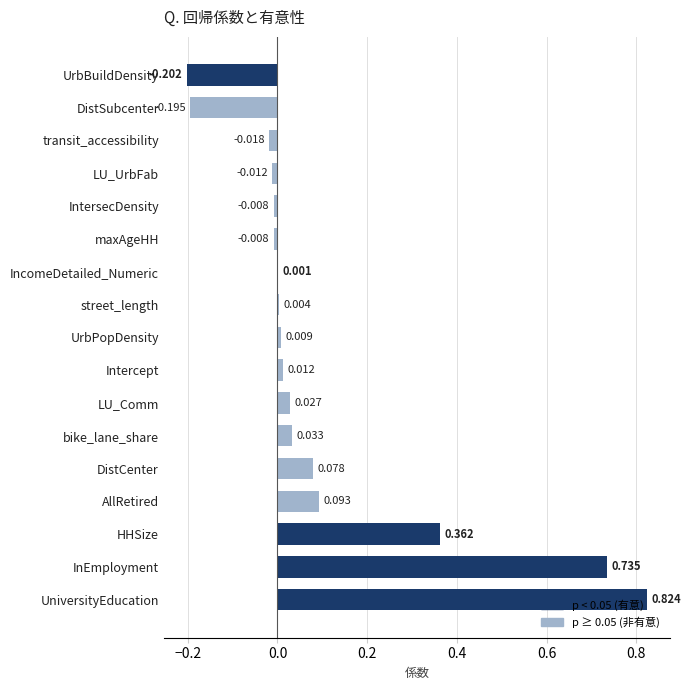

At which label is the value closest to 0?

IncomeDetailed_Numeric